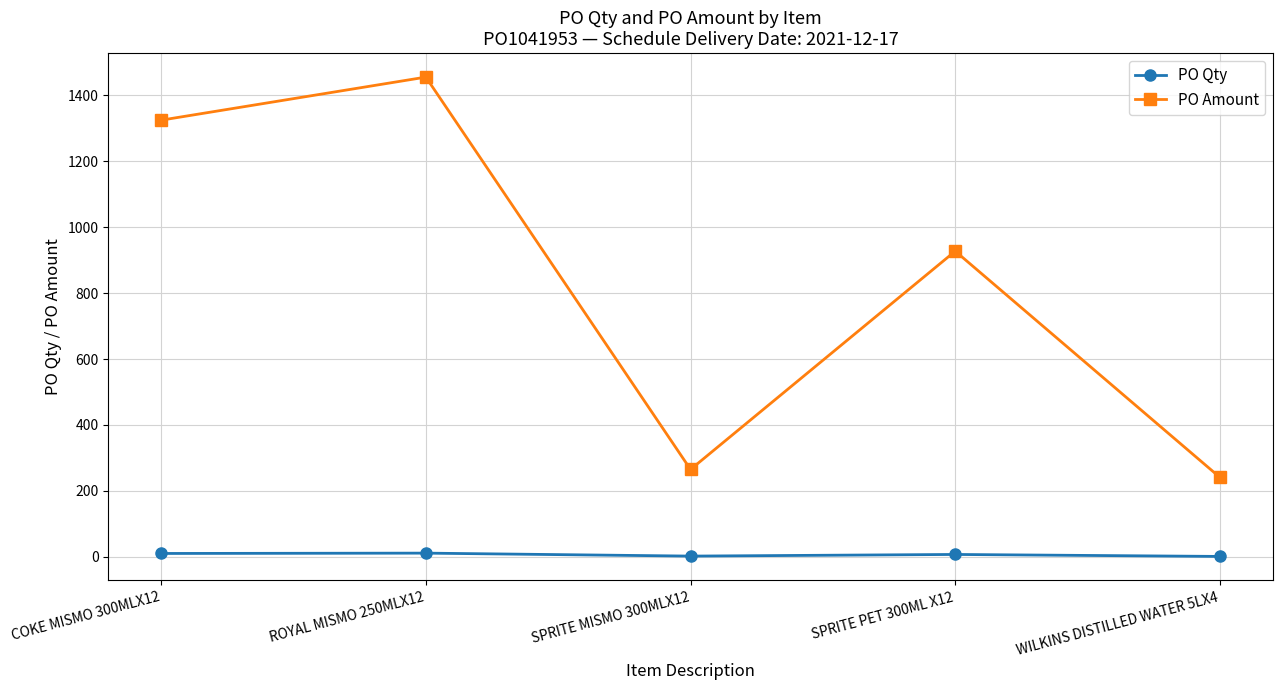

True or false: PO Qty and PO Amount cross at least once.

False